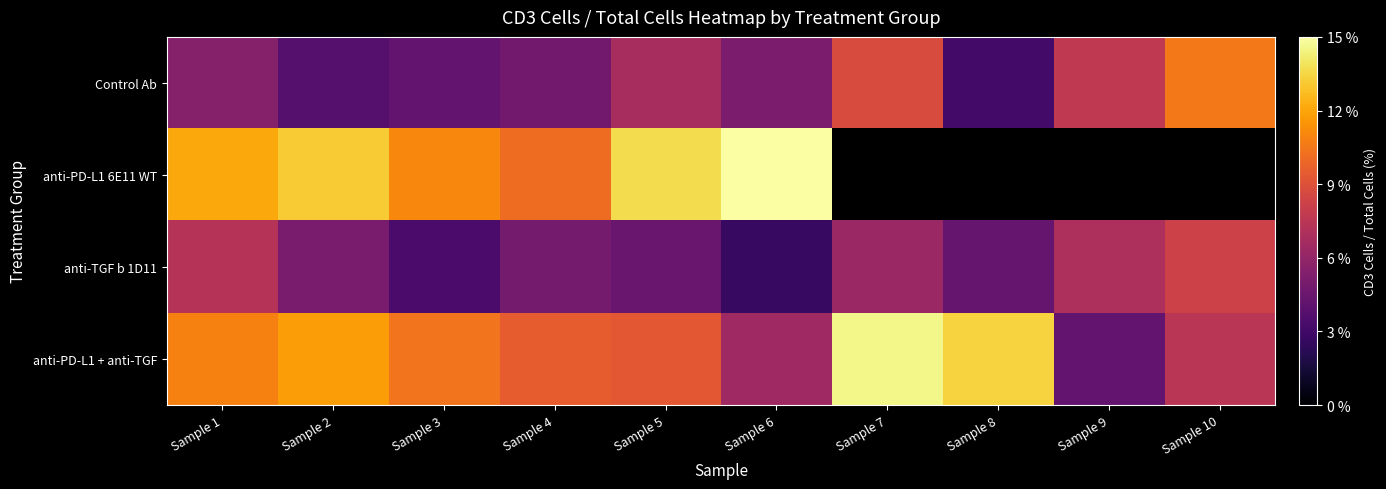

Where does the Control Ab series first go above 5?

Sample 1